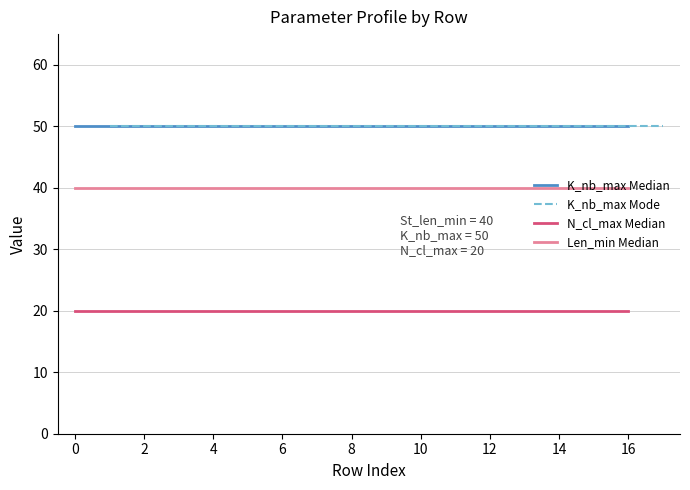

Read the N_cl_max Median value at 14.

20